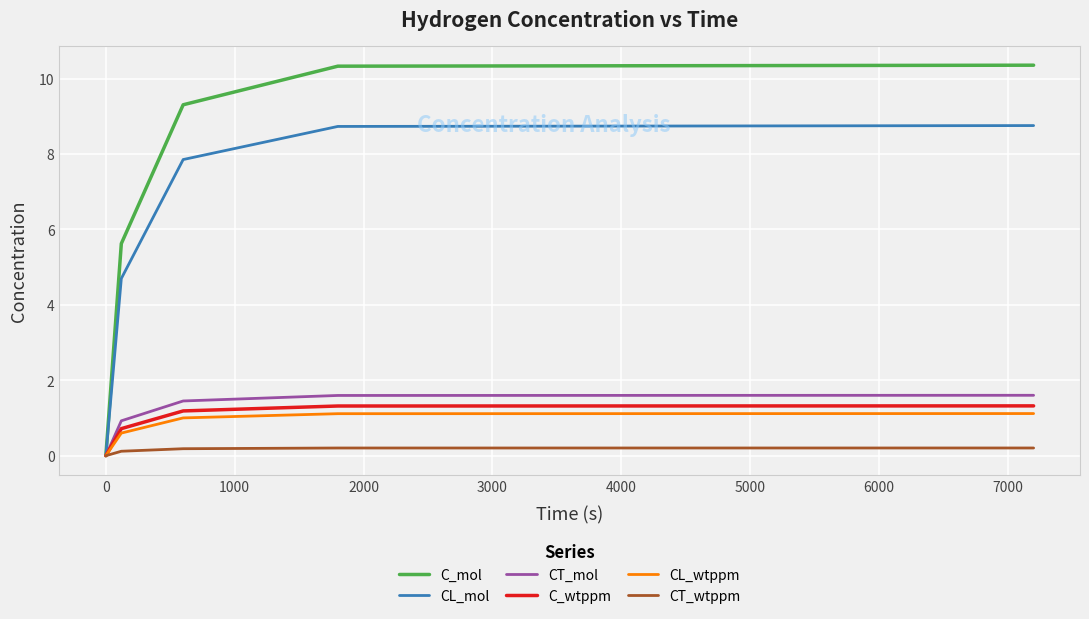

List the series in order of their peak value, lowest first.

CT_wtppm, CL_wtppm, C_wtppm, CT_mol, CL_mol, C_mol